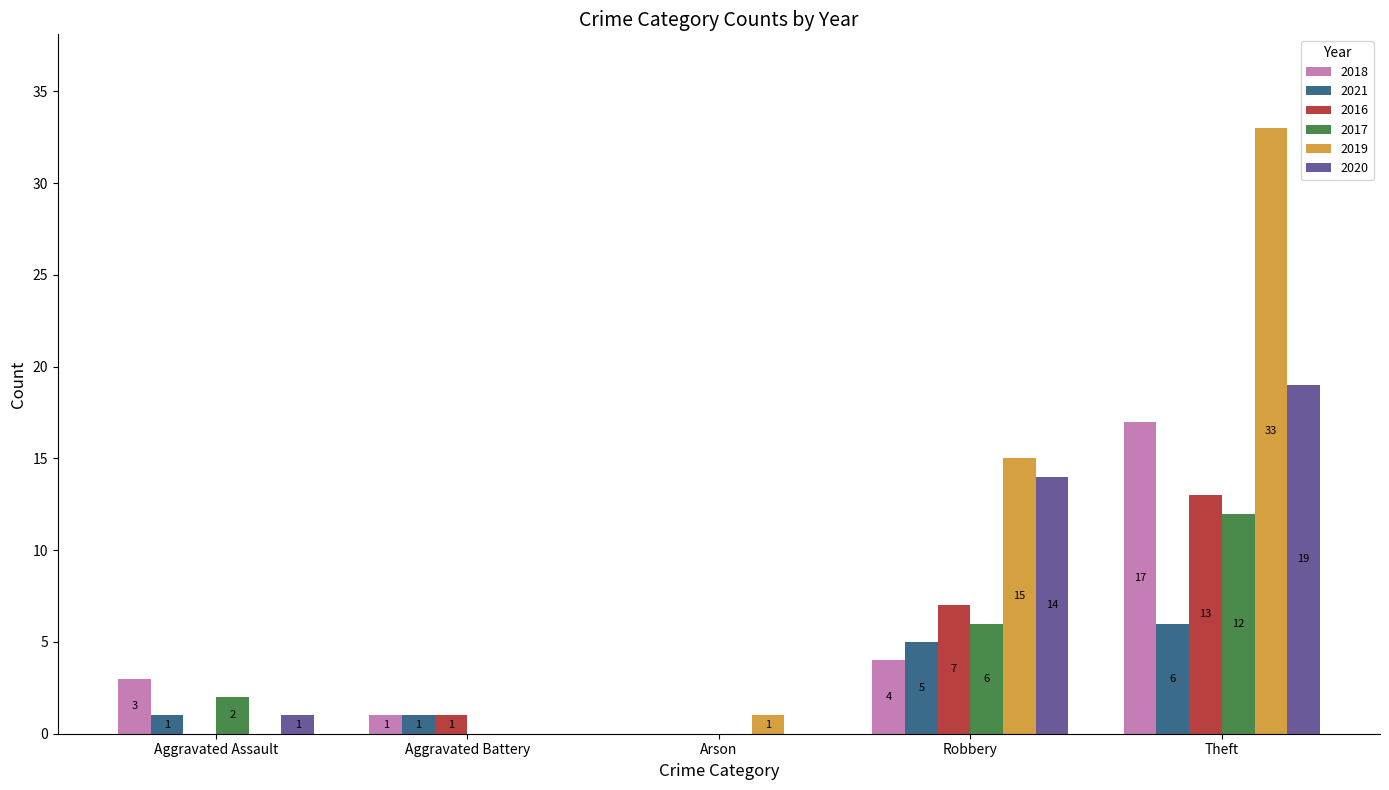

Between Aggravated Battery and Robbery, which series saw the biggest shift?

2019